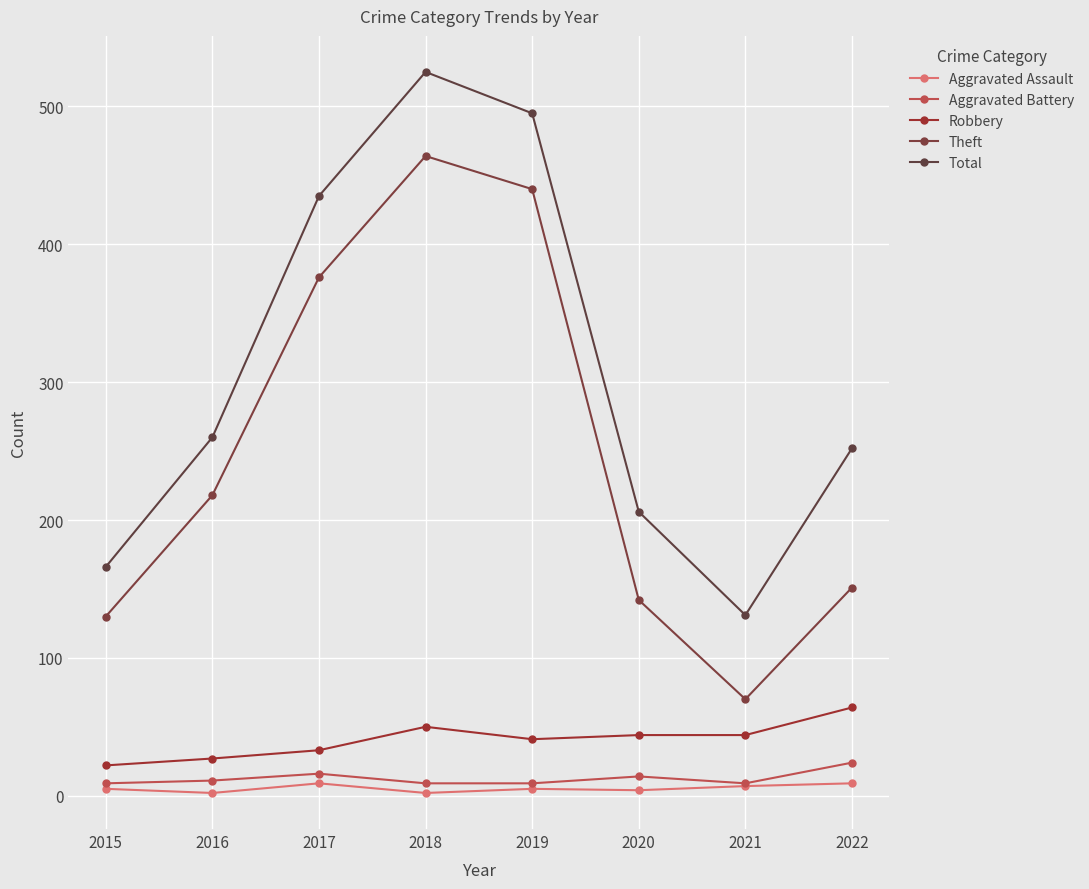

What is the total value across all series at 2020?

410